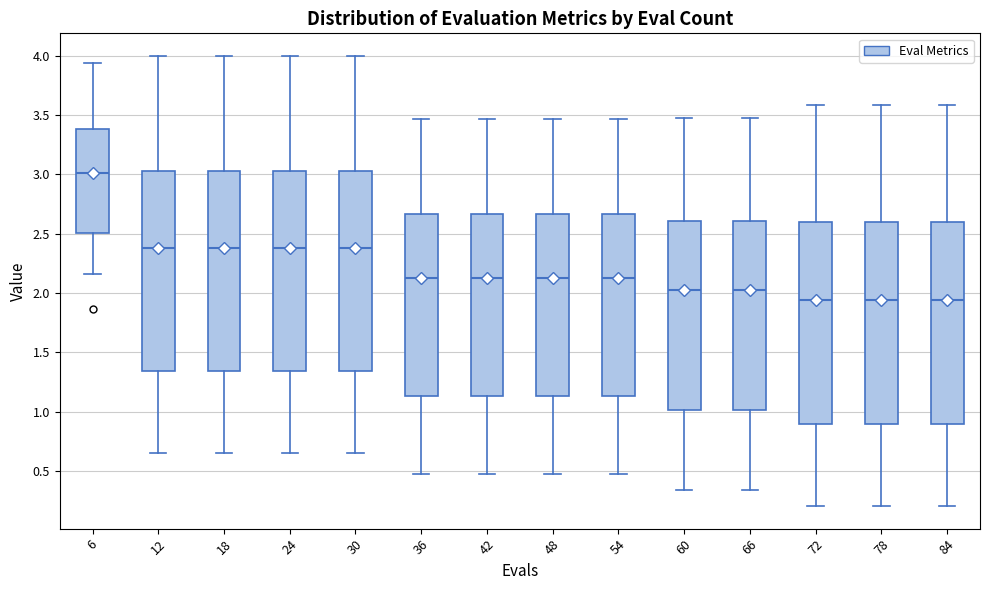

Where does the lower whisker of the box at x = 48 end on the y-axis? The values are not printed on the chart, so give them approximately, as read against the axis.

0.45